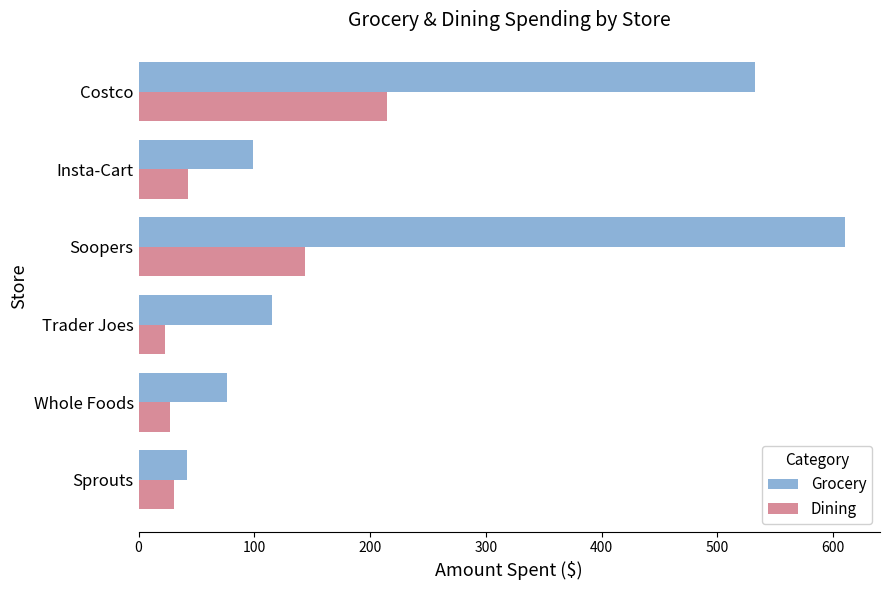

Is it true that Grocery equals 99.4 at Whole Foods?

False